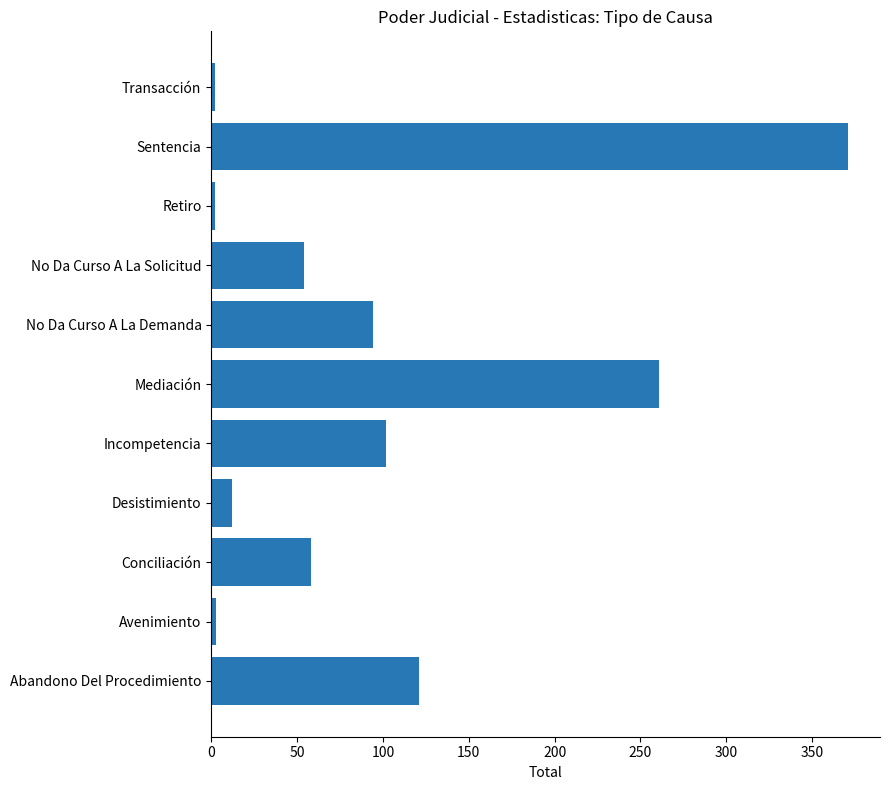

The chart shows a value of 121 at Abandono Del Procedimiento. True or false?

True